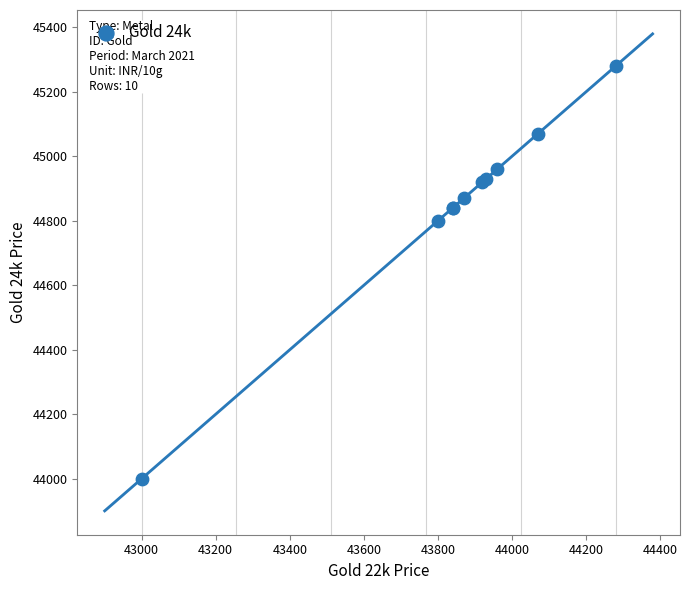

What Y value in the scatter plot is closest to 44640?

44800